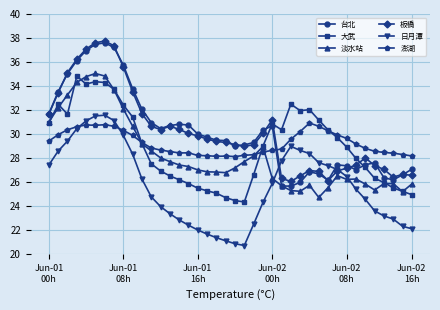

What is the maximum value for 大武?

34.8